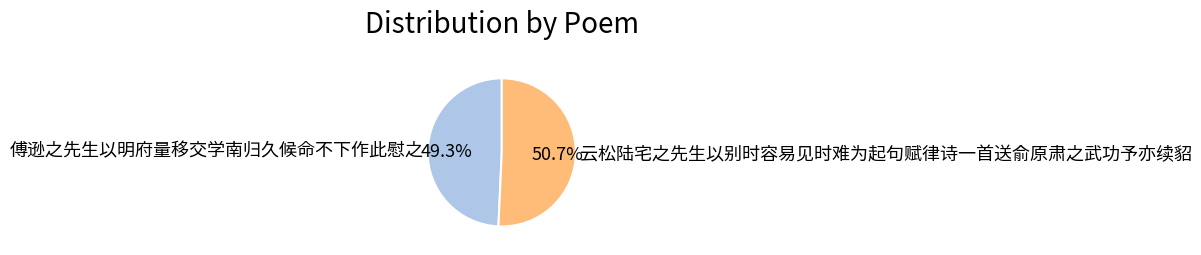

To the nearest percent, what is the combined percentage of 傅逊之先生以明府量移交学南归久候命不下作此慰之 and 云松陆宅之先生以别时容易见时难为起句赋律诗一首送俞原肃之武功予亦续貂?

100%